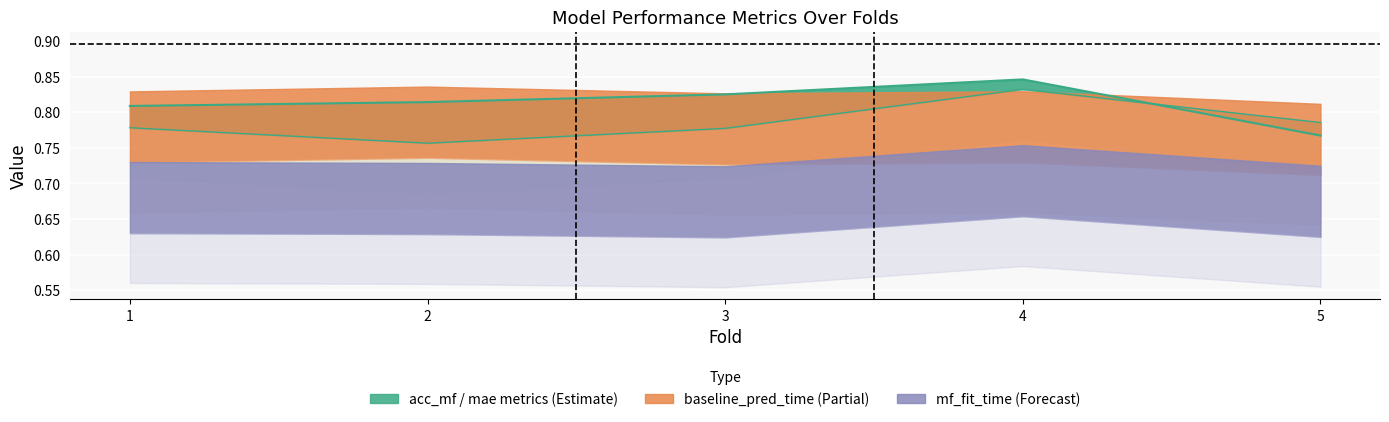

Which series changed the most between 4 and 5?

mae_baseline